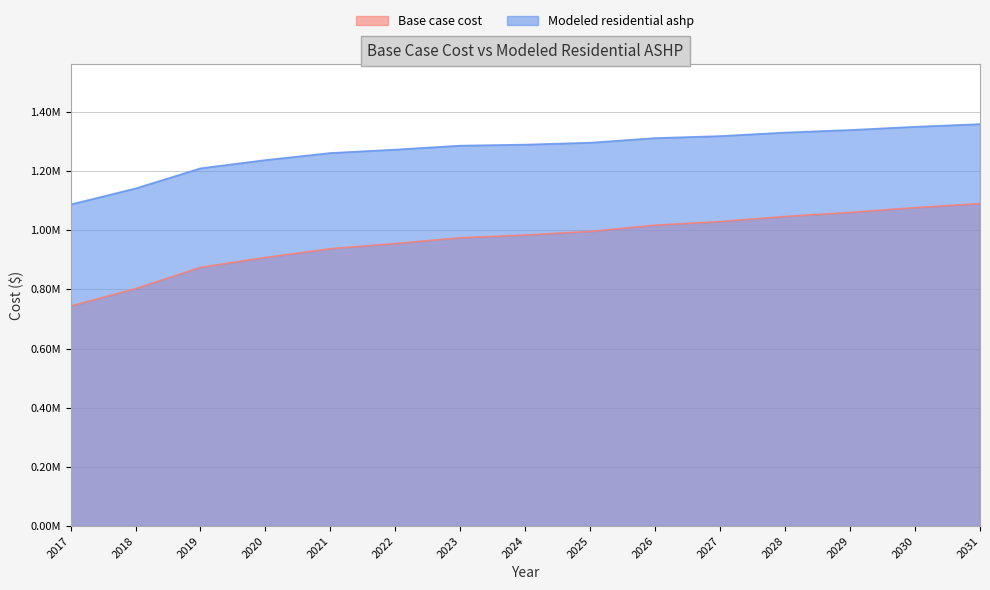

At which label does Base case cost first exceed 983927?

2024